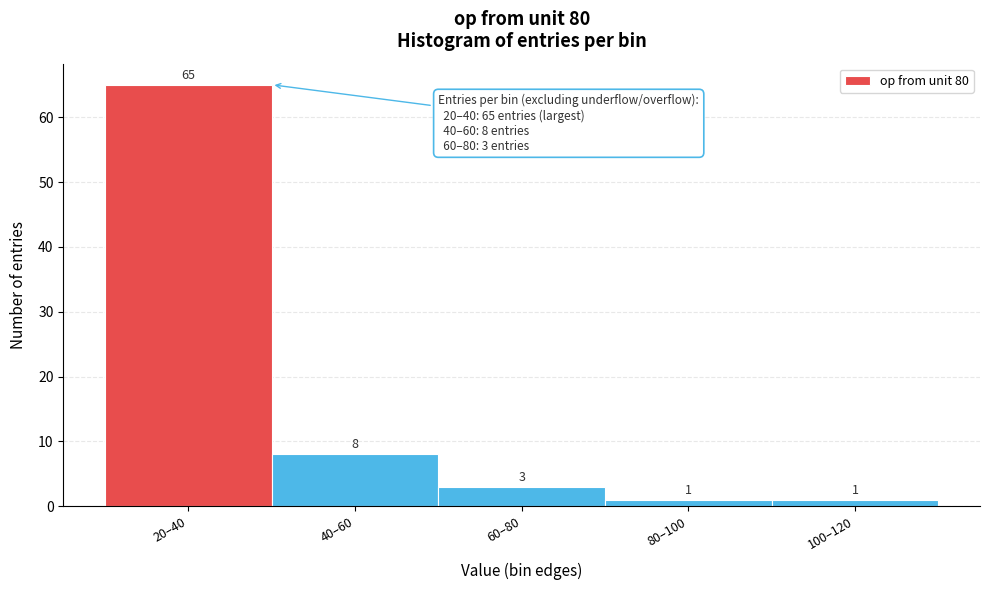

Reading right to left, what are all the values shown in this chart?

1	1	3	8	65